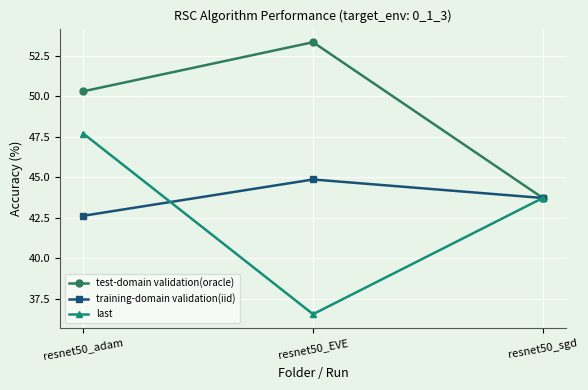

Rank the series by their maximum value, from highest to lowest.

test-domain validation(oracle), last, training-domain validation(iid)